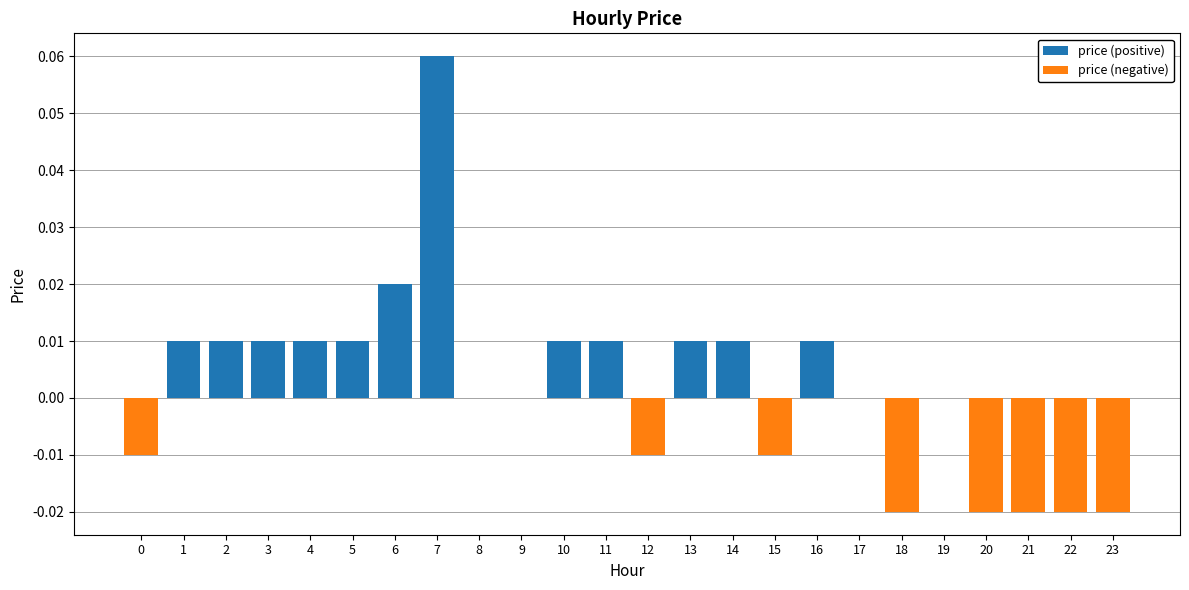

Reading left to right, transcribe all the data shown in this chart.

price (positive): 0.0	0.0	0.0	0.0	0.0	0.0	0.0	0.1	0.0	0.0	0.0	0.0	0.0	0.0	0.0	0.0	0.0	0.0	0.0	0.0	0.0	0.0	0.0	0.0
price (negative): -0.0	0.0	0.0	0.0	0.0	0.0	0.0	0.0	0.0	0.0	0.0	0.0	-0.0	0.0	0.0	-0.0	0.0	0.0	-0.0	0.0	-0.0	-0.0	-0.0	-0.0